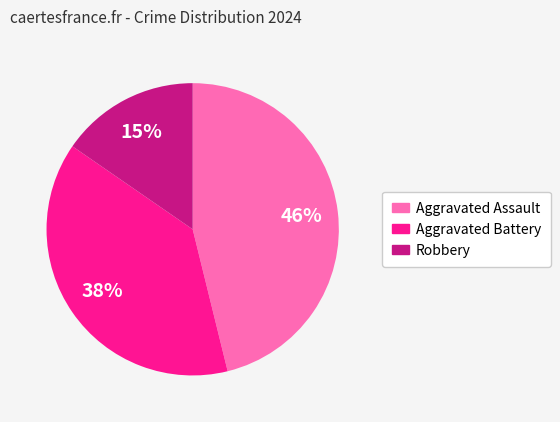

To the nearest percent, what portion does Aggravated Battery represent?

38%